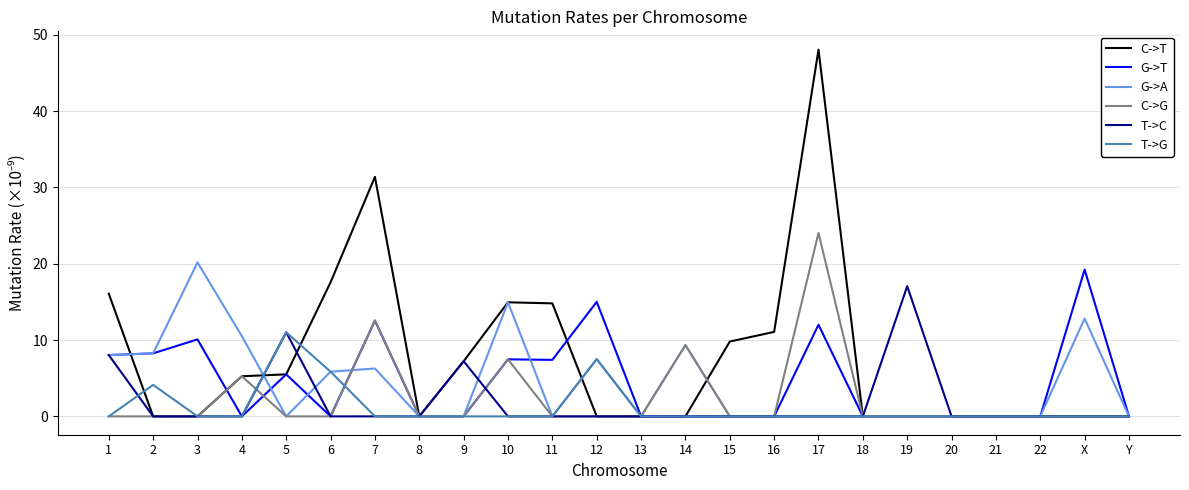

Is this an area chart (filled region under the line)?

No